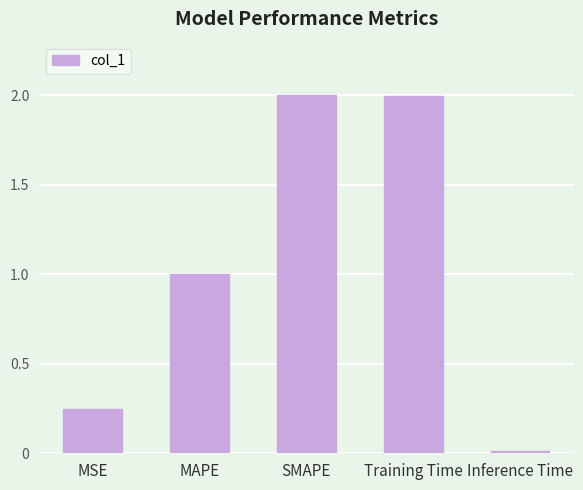

What is the difference between the values at MSE and SMAPE?

1.8